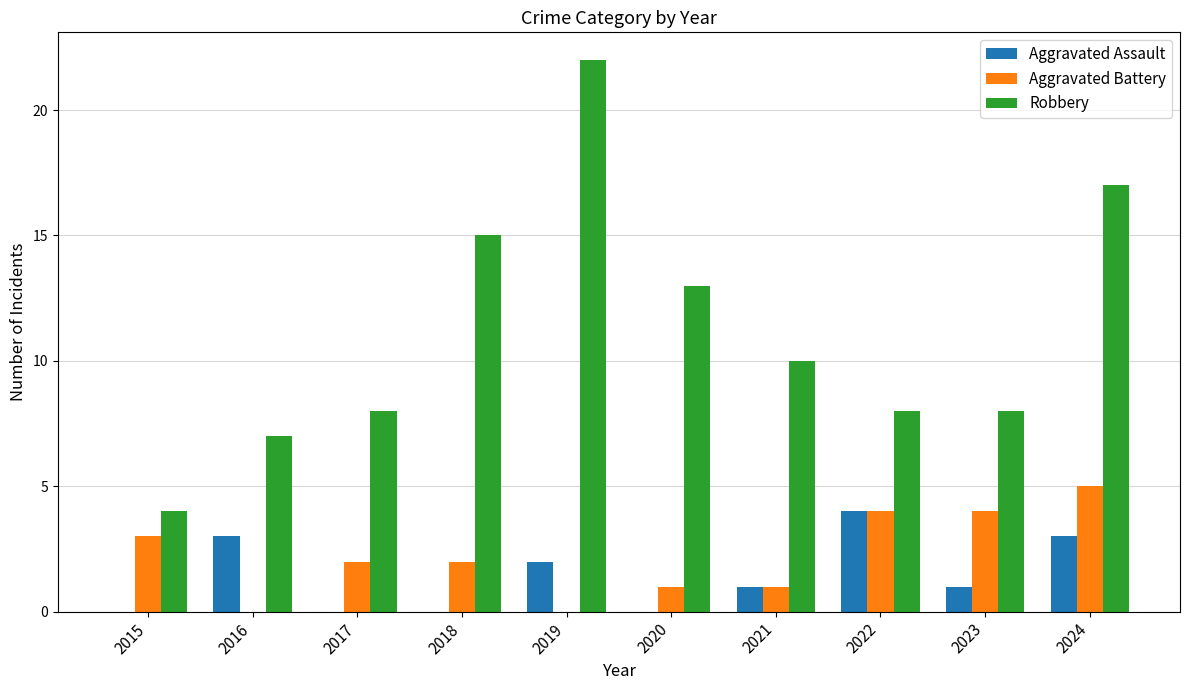

Is it true that Aggravated Assault equals 3 at 2024?

True